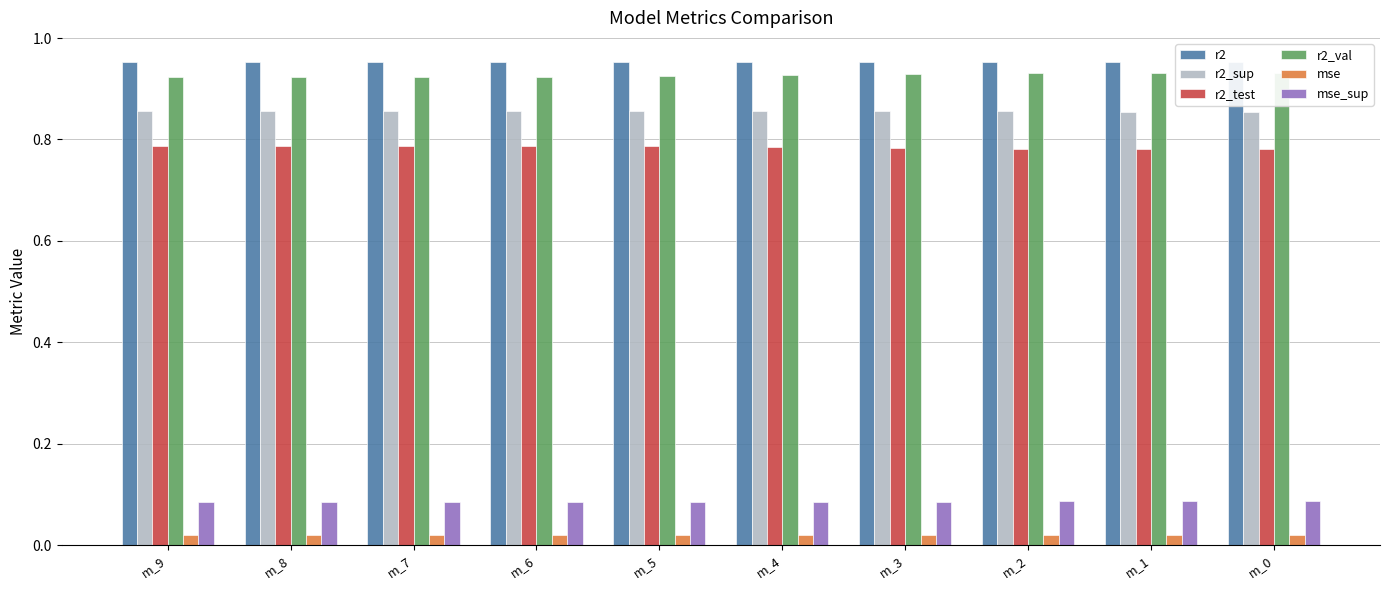

Reading right to left, extract all data points from this chart.

r2: m_0=1.0	m_1=1.0	m_2=1.0	m_3=1.0	m_4=1.0	m_5=1.0	m_6=1.0	m_7=1.0	m_8=1.0	m_9=1.0
r2_sup: m_0=0.9	m_1=0.9	m_2=0.9	m_3=0.9	m_4=0.9	m_5=0.9	m_6=0.9	m_7=0.9	m_8=0.9	m_9=0.9
r2_test: m_0=0.8	m_1=0.8	m_2=0.8	m_3=0.8	m_4=0.8	m_5=0.8	m_6=0.8	m_7=0.8	m_8=0.8	m_9=0.8
r2_val: m_0=0.9	m_1=0.9	m_2=0.9	m_3=0.9	m_4=0.9	m_5=0.9	m_6=0.9	m_7=0.9	m_8=0.9	m_9=0.9
mse: m_0=0.0	m_1=0.0	m_2=0.0	m_3=0.0	m_4=0.0	m_5=0.0	m_6=0.0	m_7=0.0	m_8=0.0	m_9=0.0
mse_sup: m_0=0.1	m_1=0.1	m_2=0.1	m_3=0.1	m_4=0.1	m_5=0.1	m_6=0.1	m_7=0.1	m_8=0.1	m_9=0.1